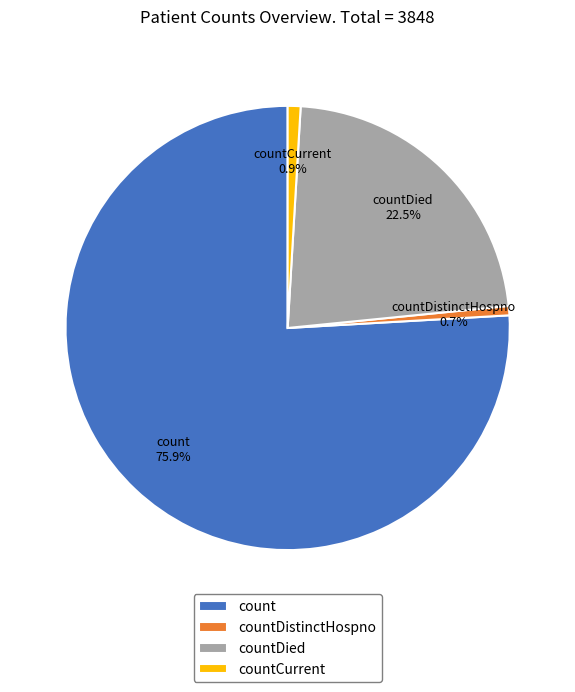

The countDistinctHospno slice represents 9% of the pie. True or false?

False